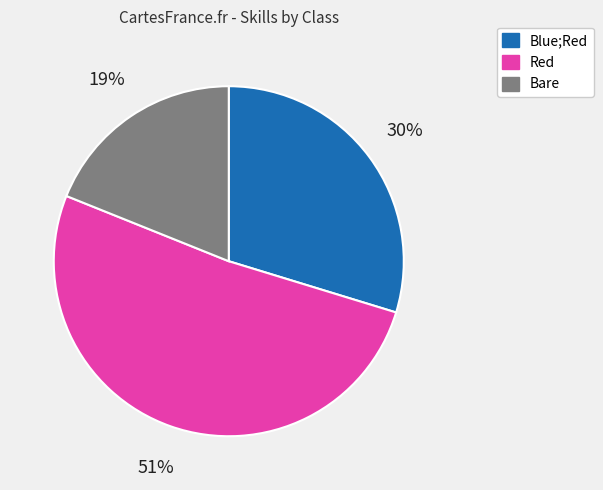

To the nearest percent, what is the difference between the Bare and Red slice percentages?

32%